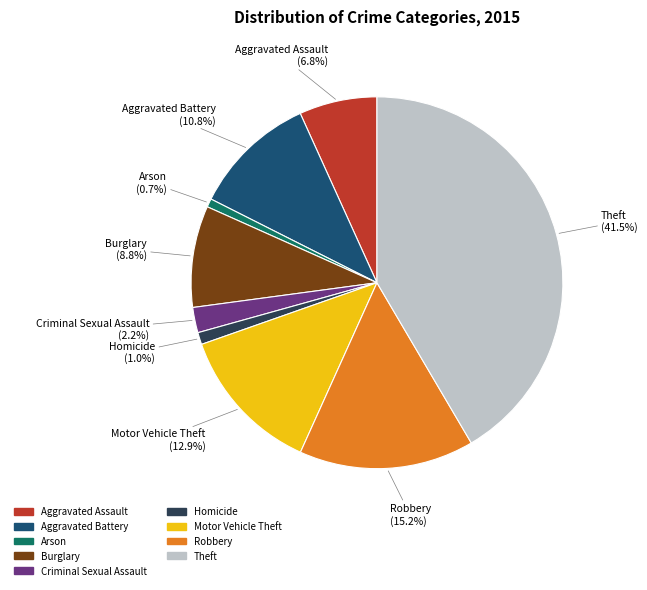

What is the ratio of the value at Robbery to the value at Arson?

20.7